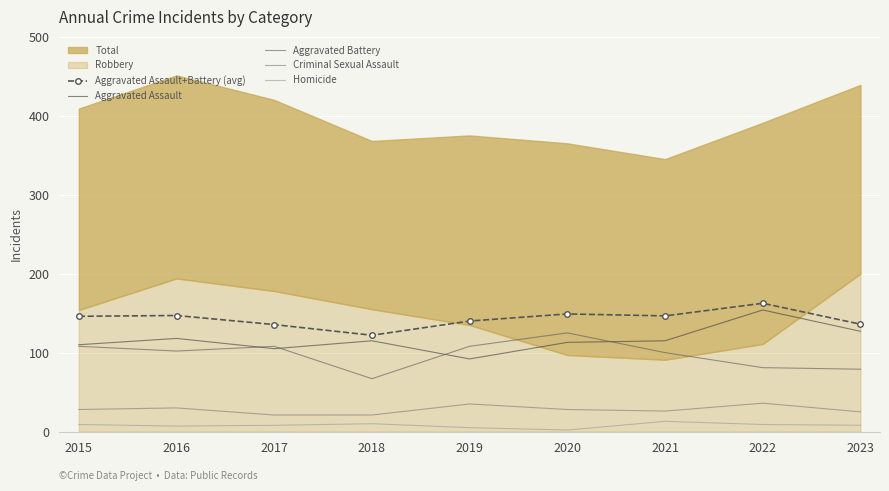

In Criminal Sexual Assault, how many points are higher than both neighbors (excluding endpoints)?

3